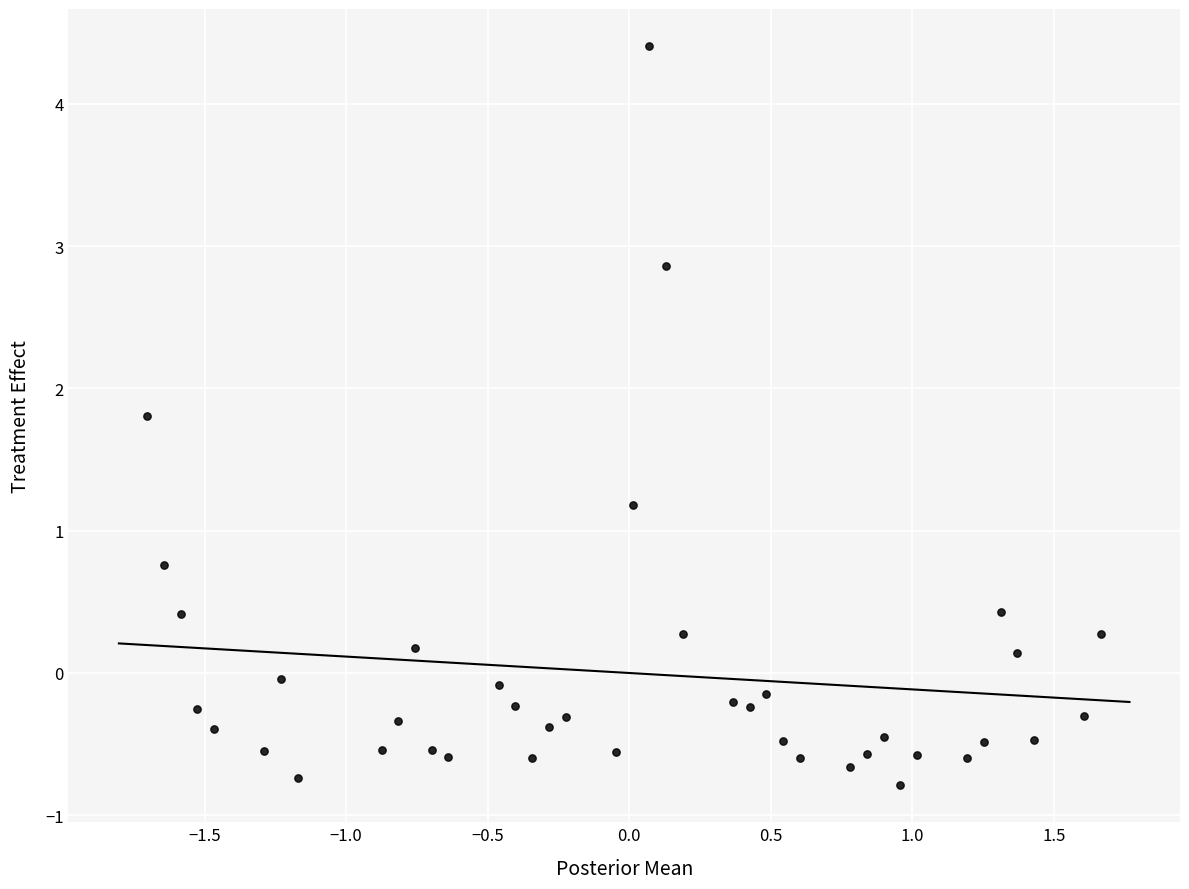

What is the range of Y values (max minus min)?

5.2